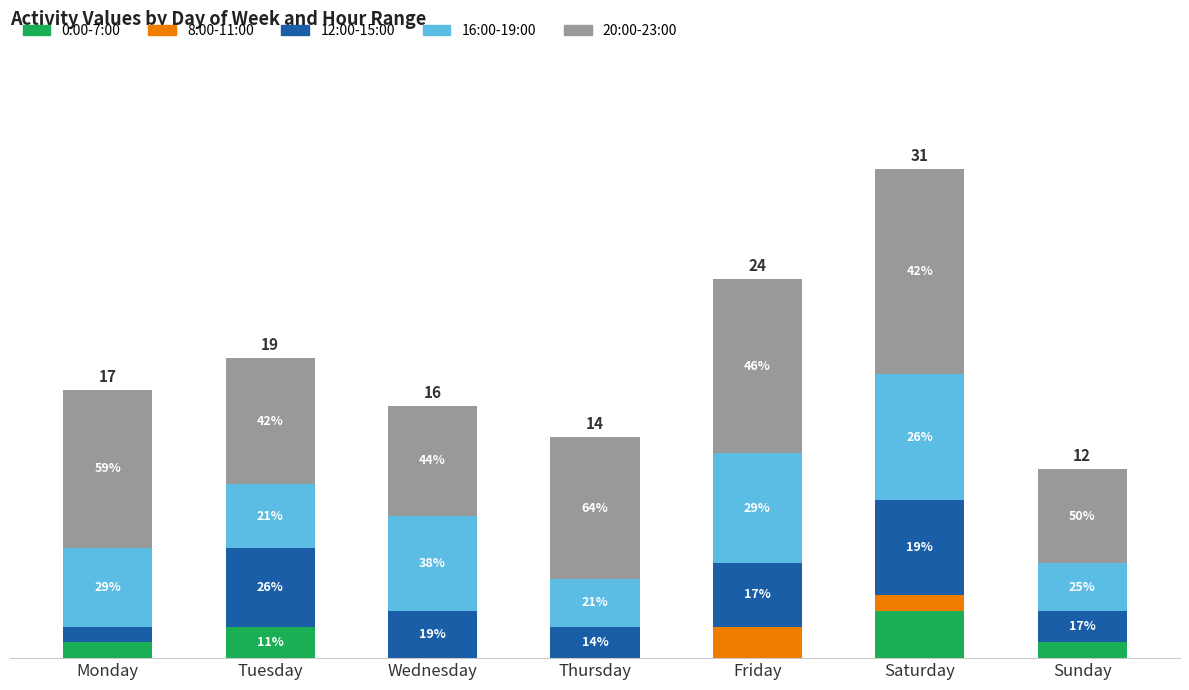

What are all the series names shown in the legend?

0:00-7:00, 8:00-11:00, 12:00-15:00, 16:00-19:00, 20:00-23:00